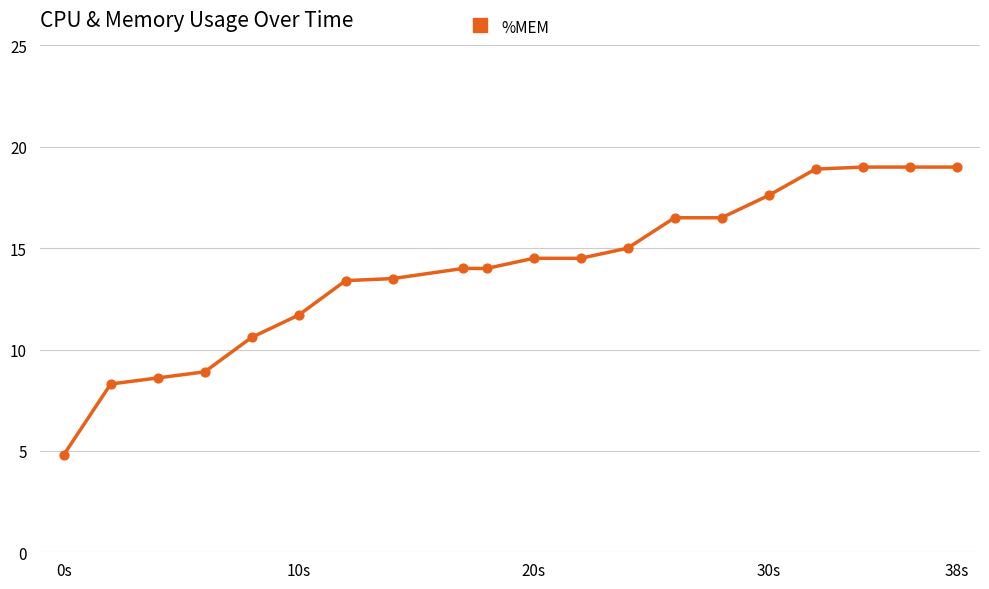

What is the difference between the maximum and minimum values?

14.2